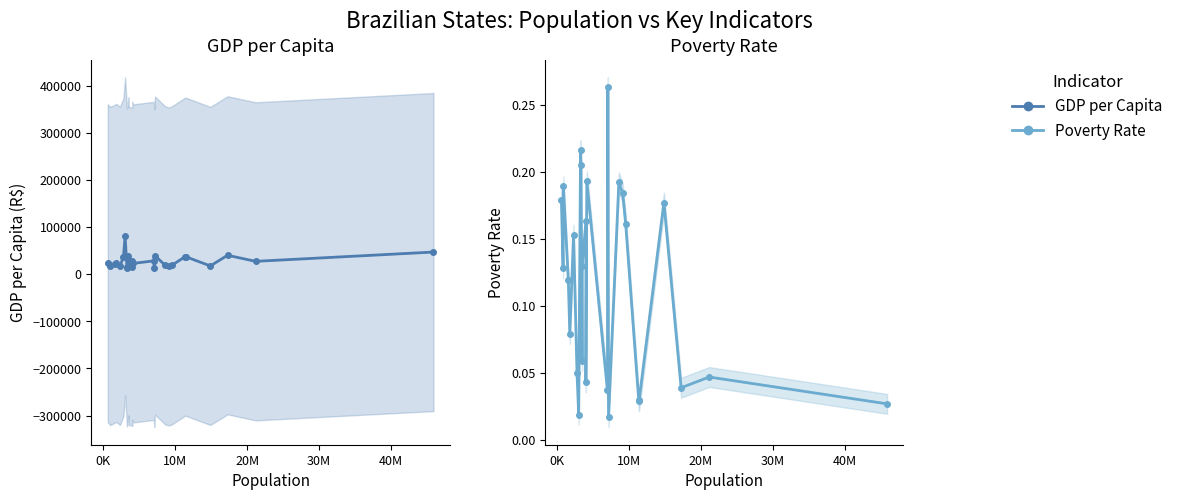

Which series has the largest total across all categories?

GDP per Capita